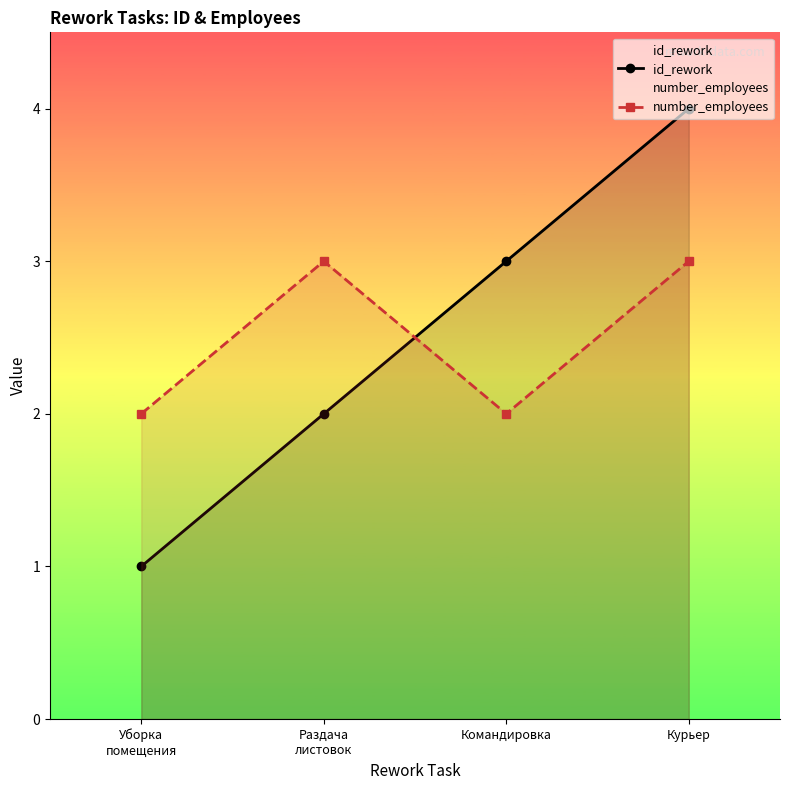

How many times do number_employees and id_rework cross each other?

1